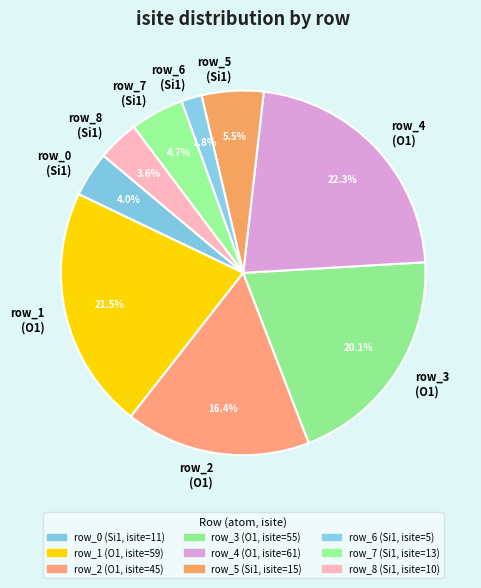

Which has a higher value, row_4 (O1) or row_2 (O1)?

row_4 (O1)